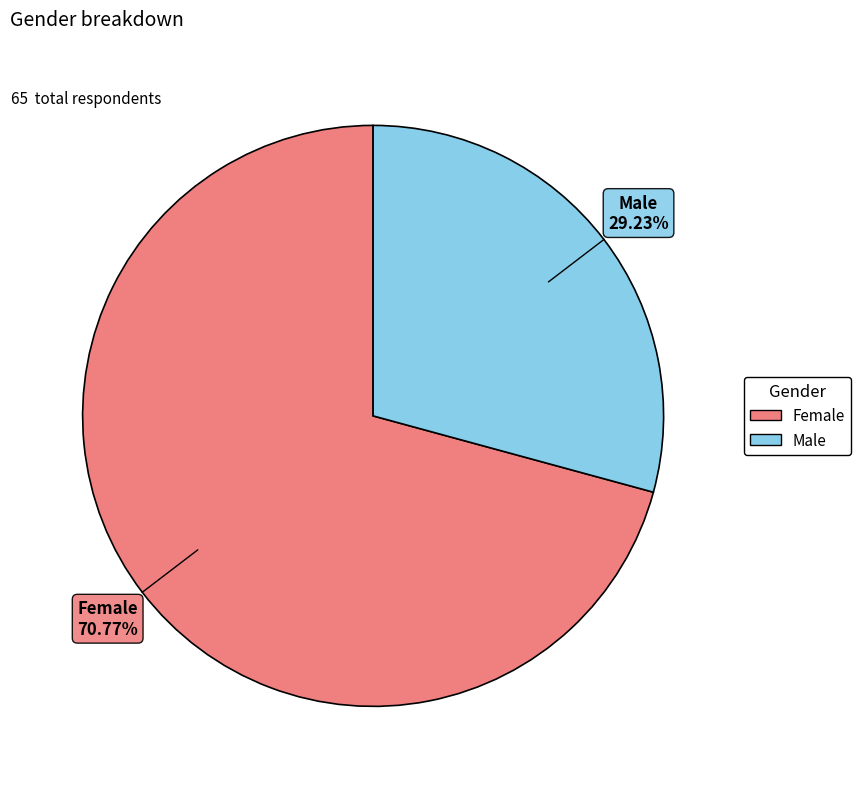

To the nearest percent, what is the combined percentage of Female and Male?

100%